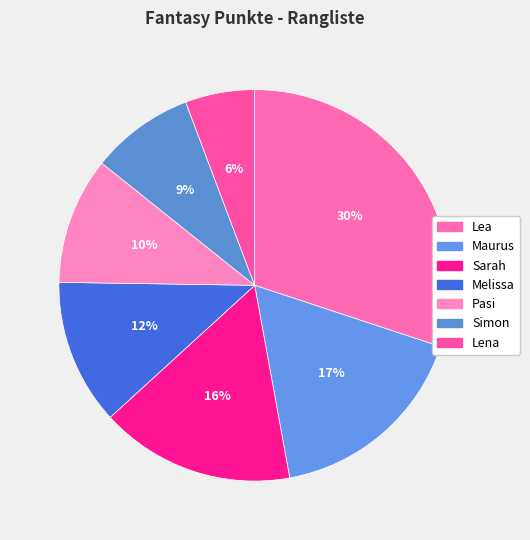

Combined, what portion of the pie is Melissa and Lea?

42.1%